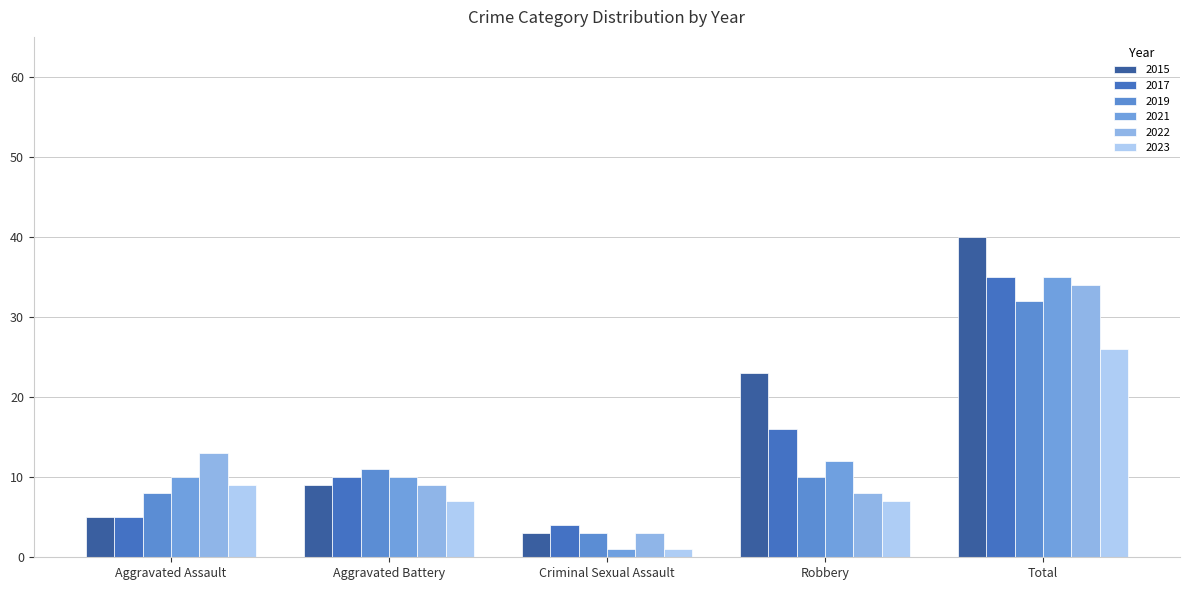

Reading left to right, transcribe all the data shown in this chart.

2015: Aggravated Assault=5	Aggravated Battery=9	Criminal Sexual Assault=3	Robbery=23	Total=40
2017: Aggravated Assault=5	Aggravated Battery=10	Criminal Sexual Assault=4	Robbery=16	Total=35
2019: Aggravated Assault=8	Aggravated Battery=11	Criminal Sexual Assault=3	Robbery=10	Total=32
2021: Aggravated Assault=10	Aggravated Battery=10	Criminal Sexual Assault=1	Robbery=12	Total=35
2022: Aggravated Assault=13	Aggravated Battery=9	Criminal Sexual Assault=3	Robbery=8	Total=34
2023: Aggravated Assault=9	Aggravated Battery=7	Criminal Sexual Assault=1	Robbery=7	Total=26